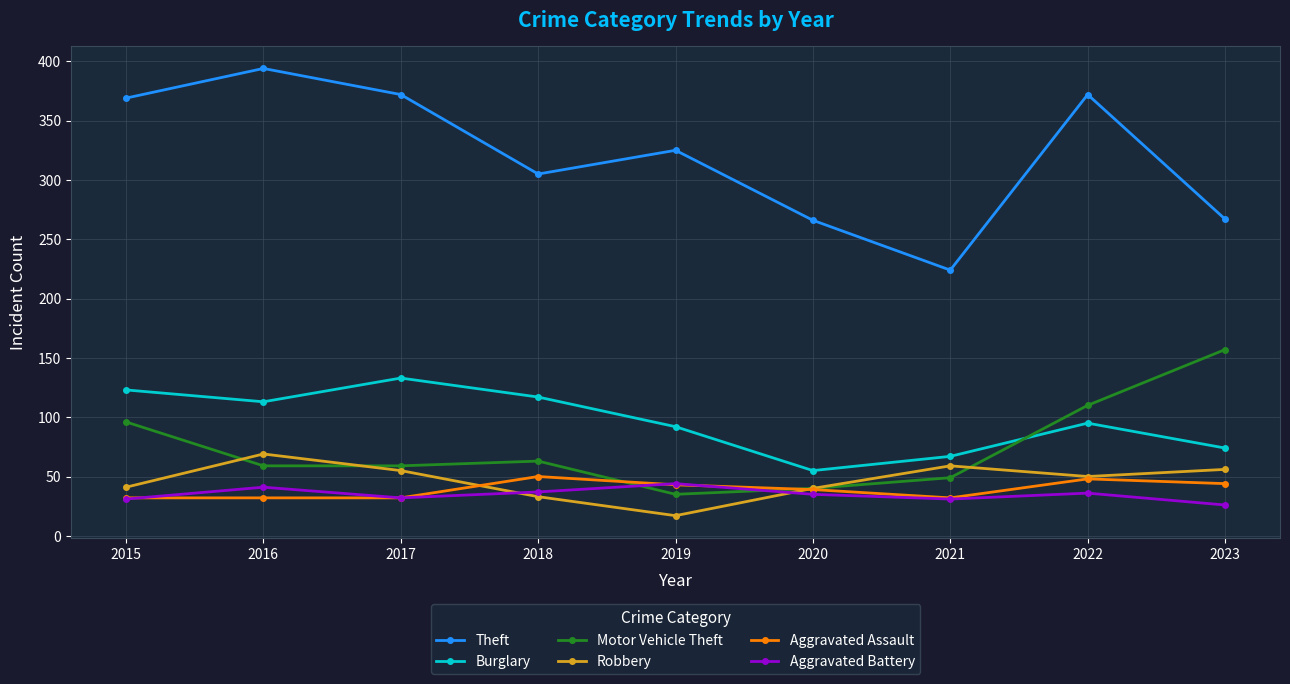

What are all the series names shown in the legend?

Theft, Burglary, Motor Vehicle Theft, Robbery, Aggravated Assault, Aggravated Battery